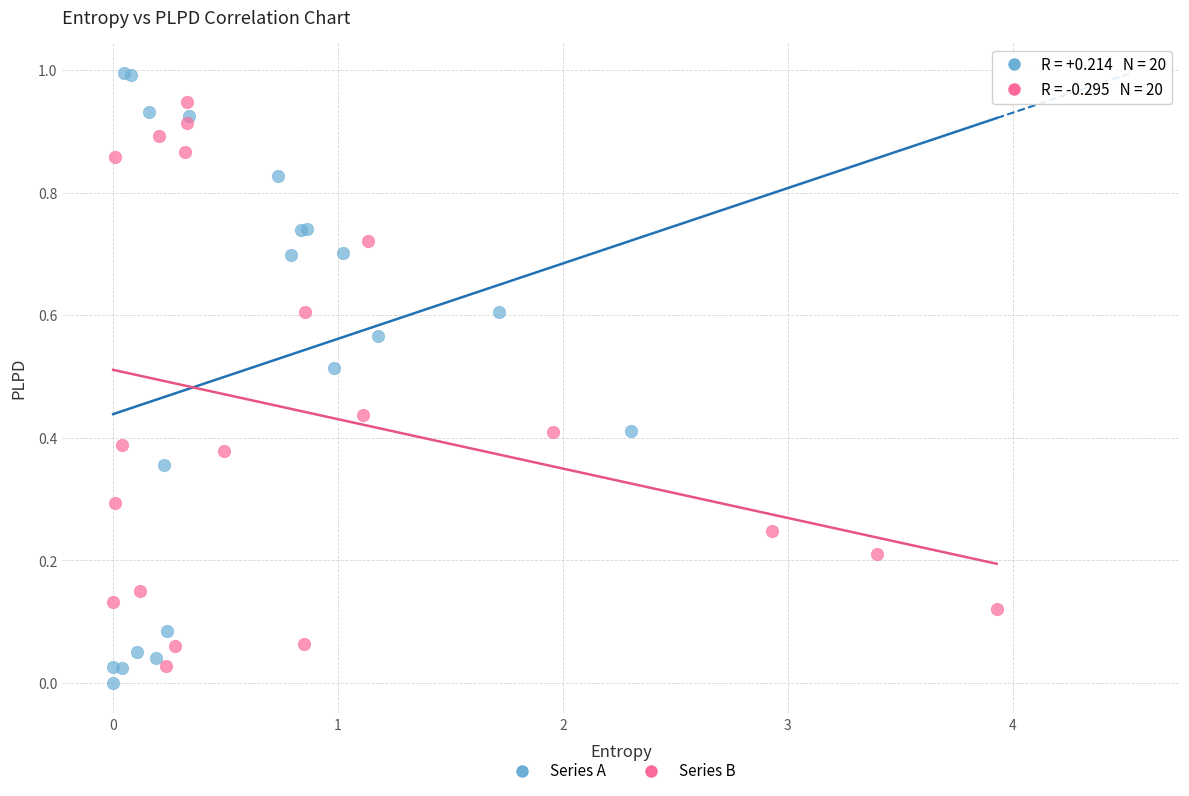

Which series has the largest Y range (max minus min)?

Series A